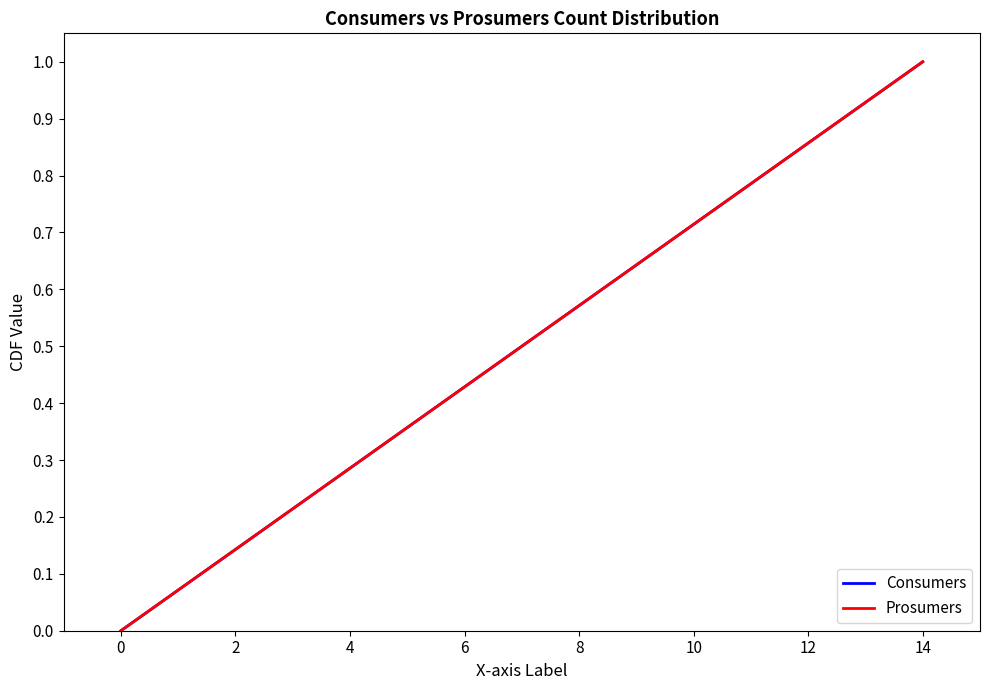

What is the sum of all Prosumers values?

7.5